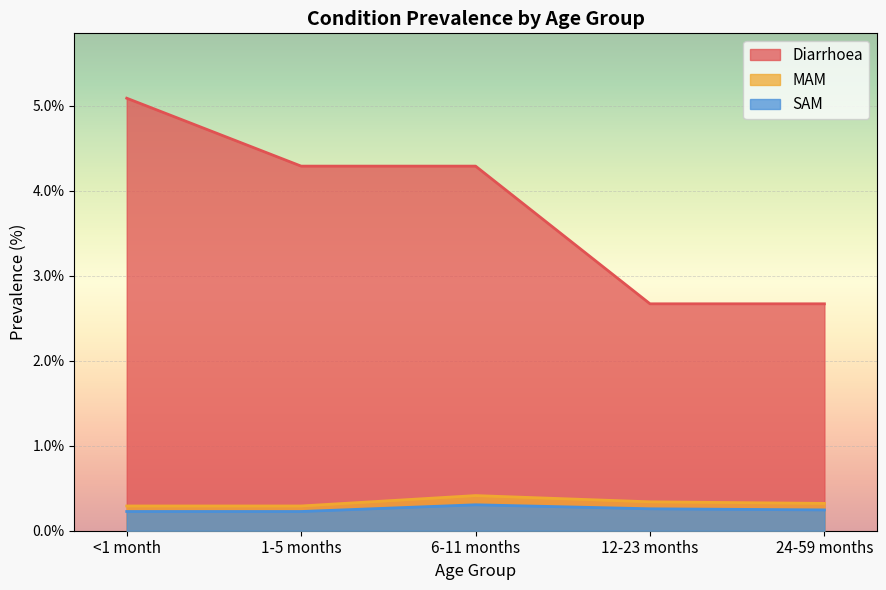

What are all the series names shown in the legend?

Diarrhoea, MAM, SAM